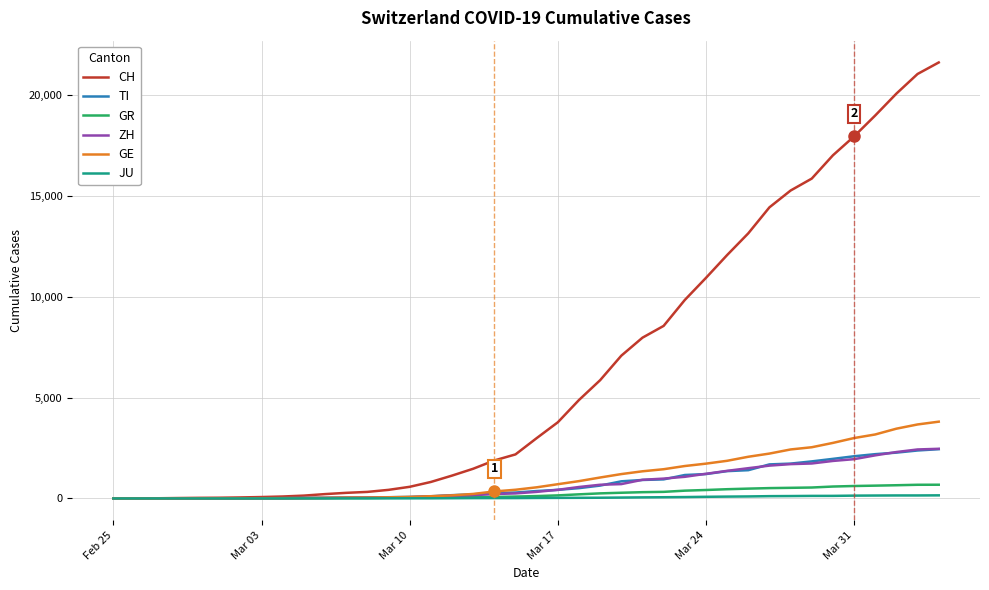

At how many categories does at least one series exceed 10177?

12